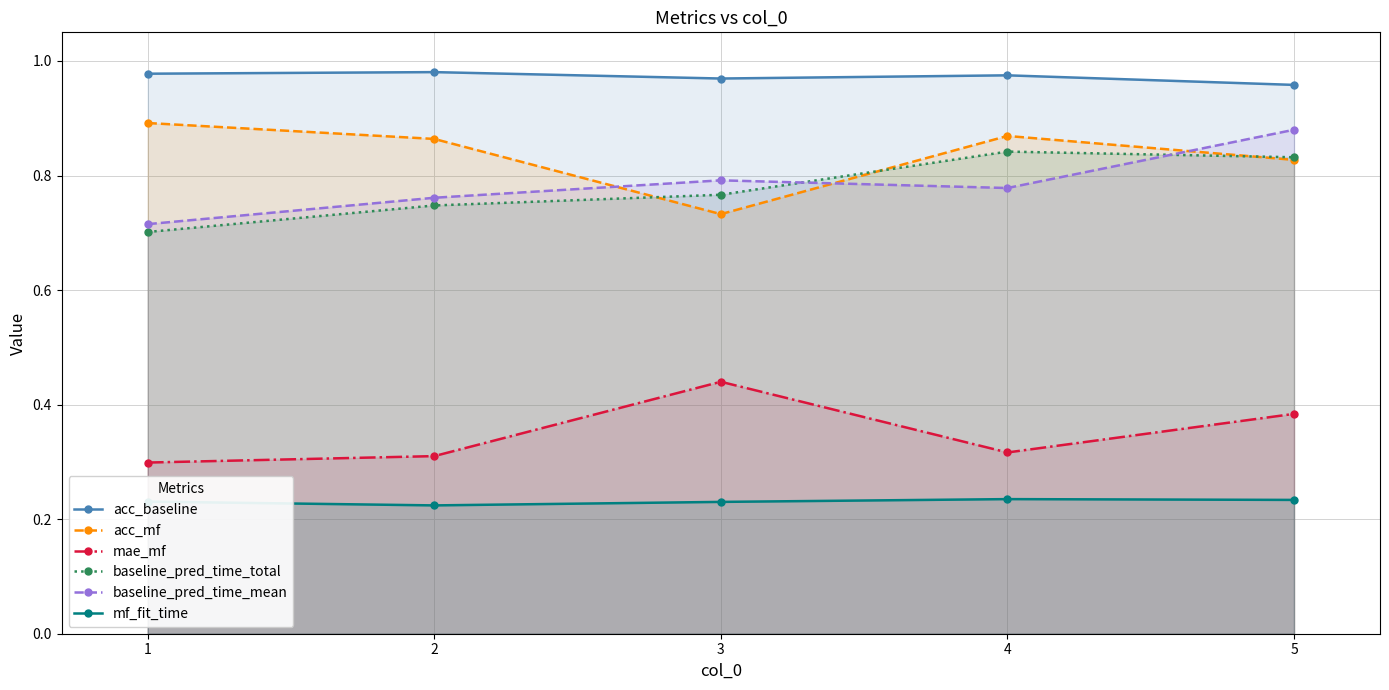

How many categories are shown in the chart?

5